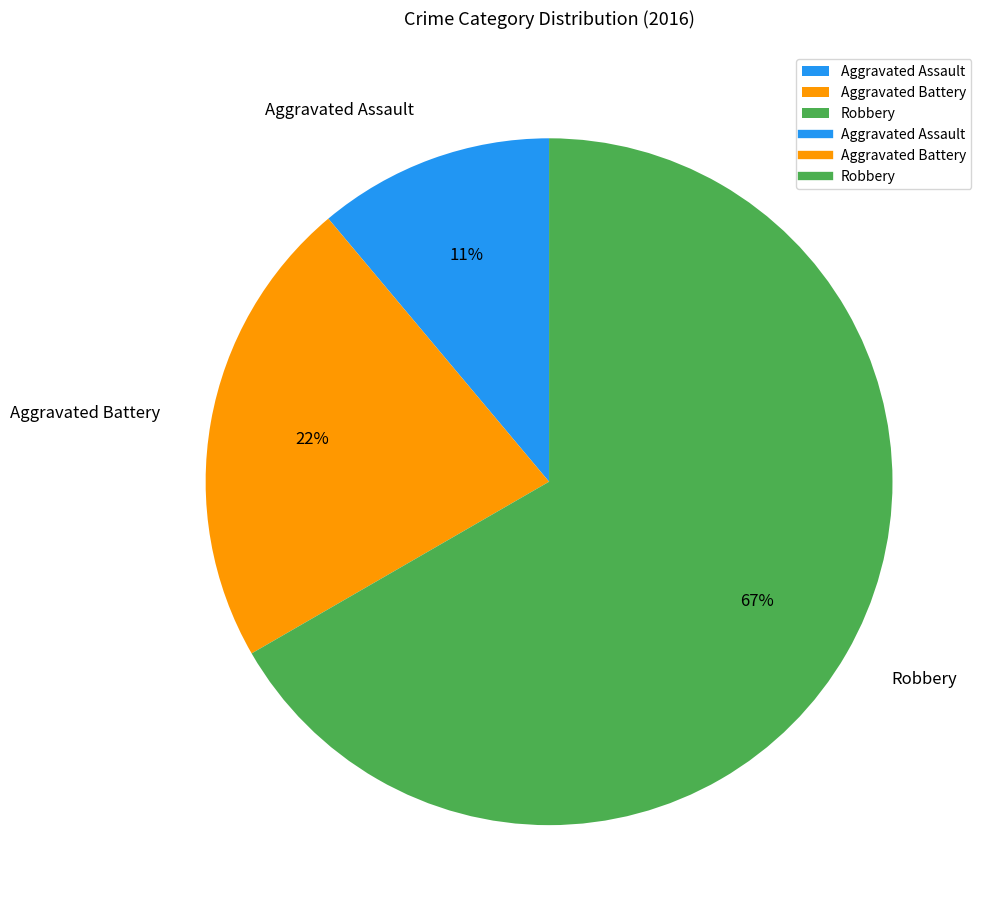

Combined, do Aggravated Battery and Aggravated Assault account for over 50%?

No